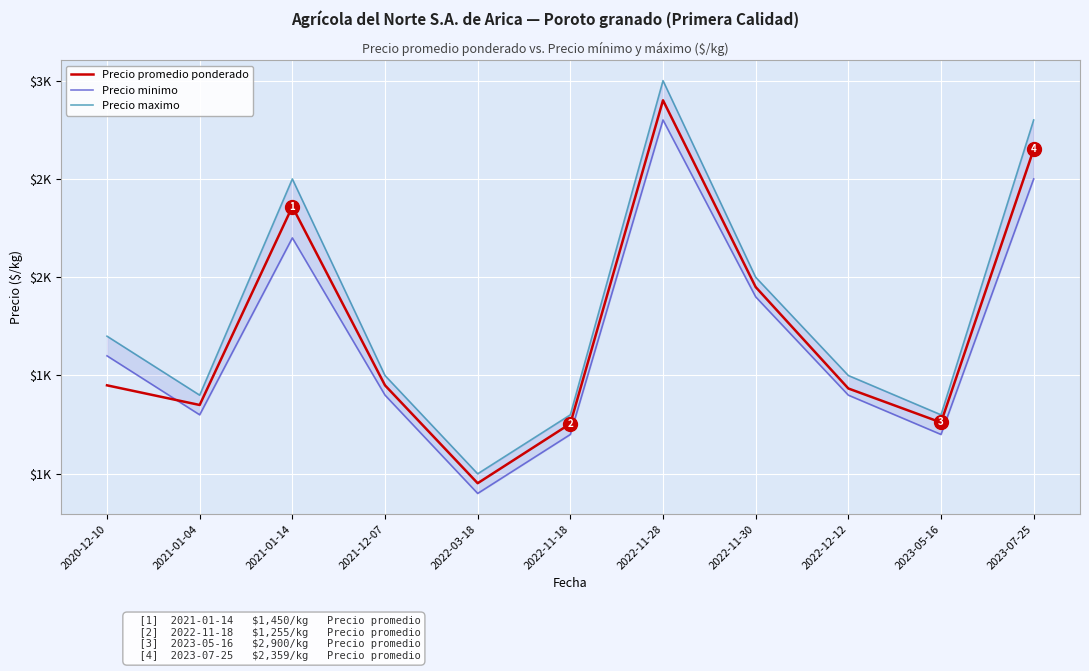

True or false: Precio maximo and Precio minimo cross at least once.

False